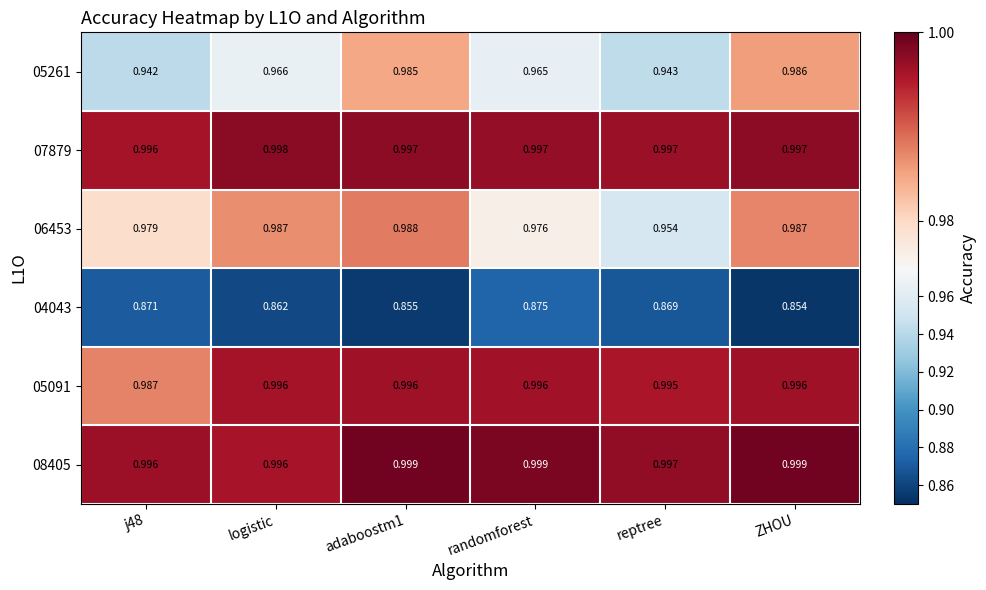

What is the spread (max minus min) of values at adaboostm1?

0.1